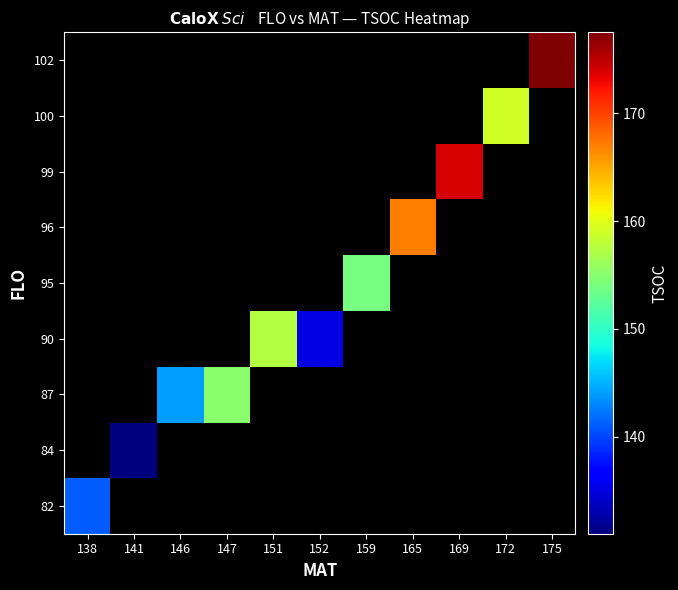

Which label corresponds to the largest value in the chart?

175